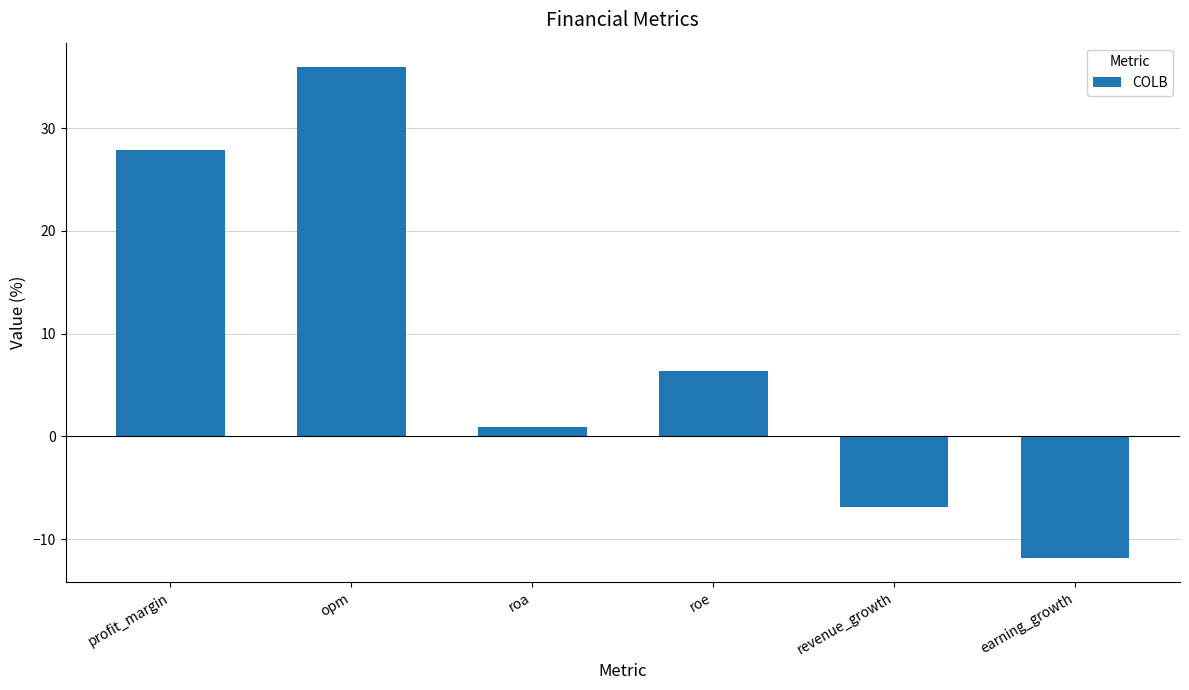

How many negative values are there?

2